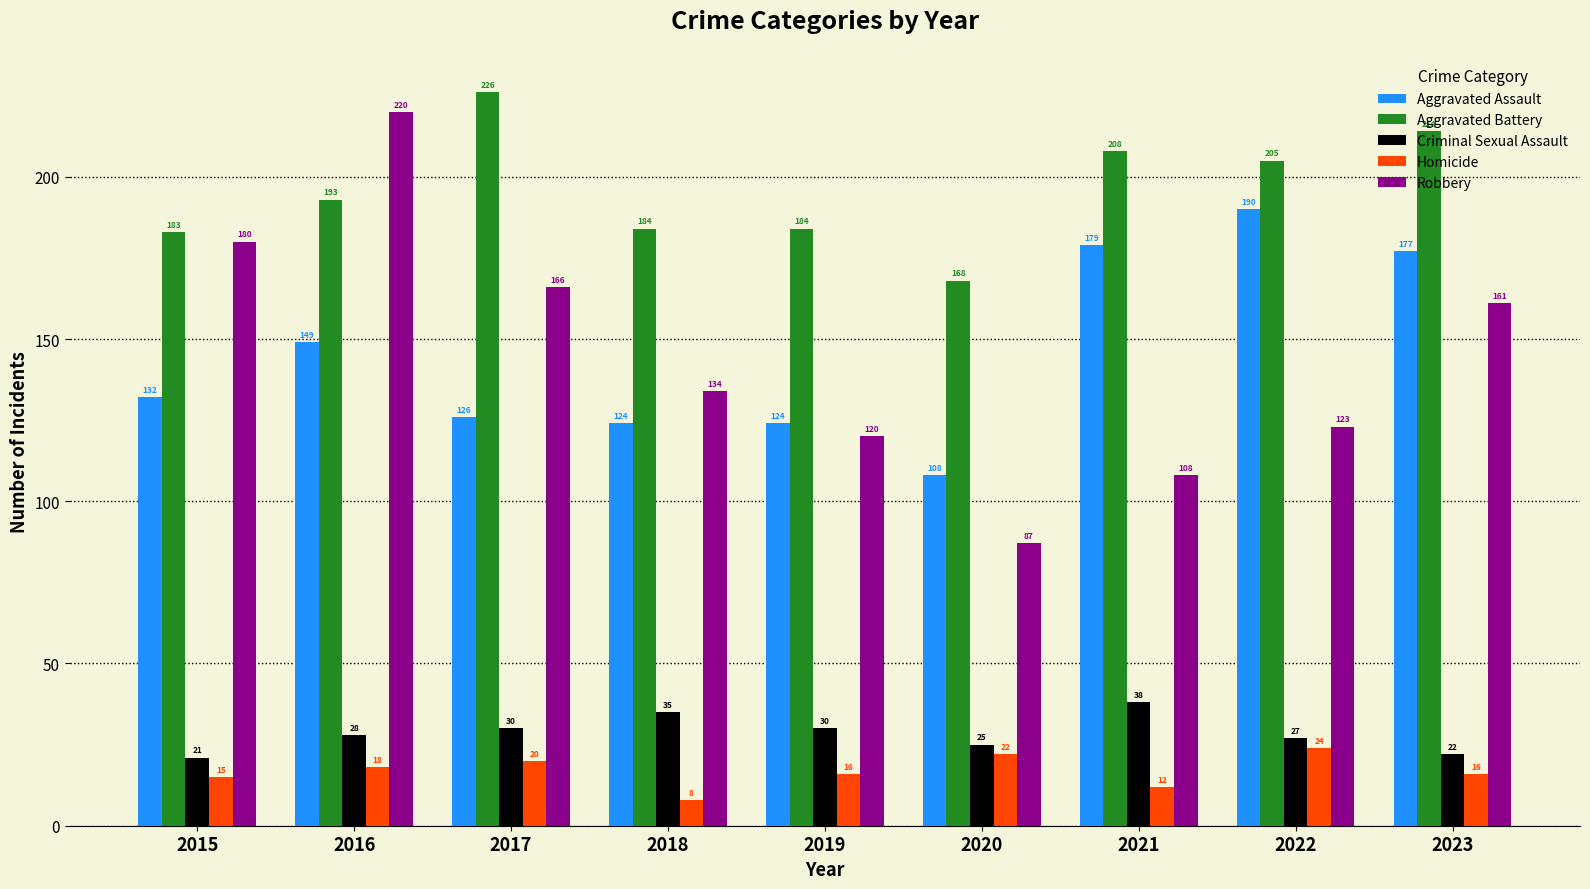

What is the spread (max minus min) of values at 2023?

198